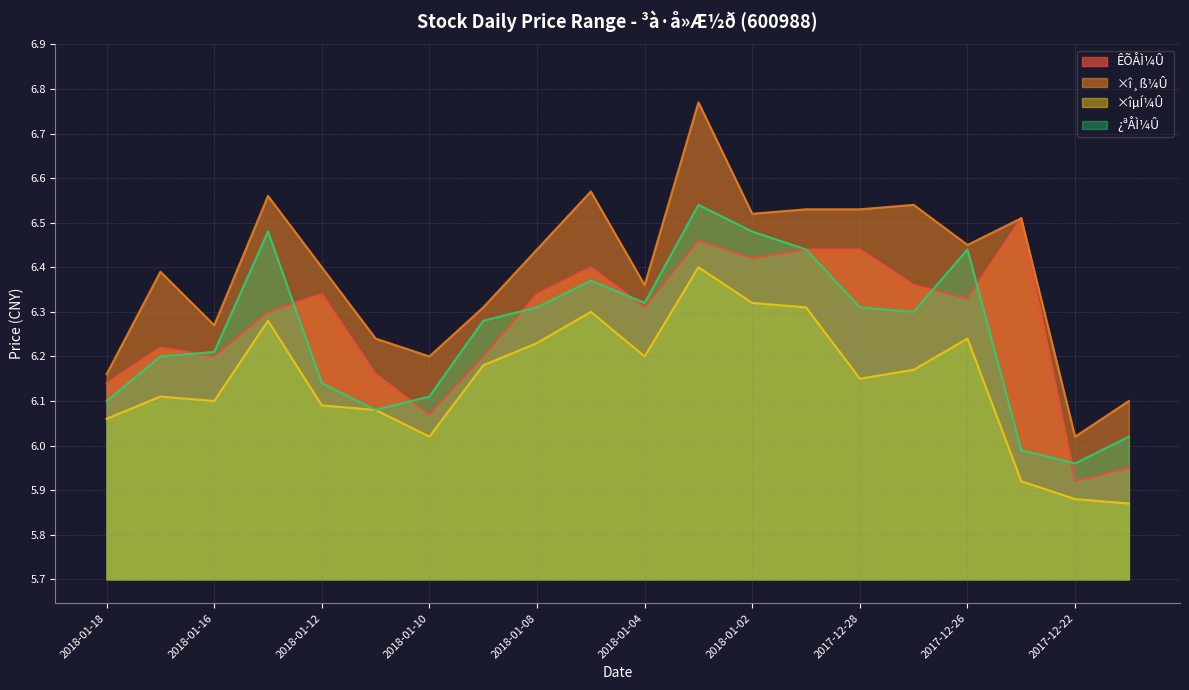

What are all the series names shown in the legend?

ÊÕÅÌ¼Û, ×î¸ß¼Û, ×îµÍ¼Û, ¿ªÅÌ¼Û